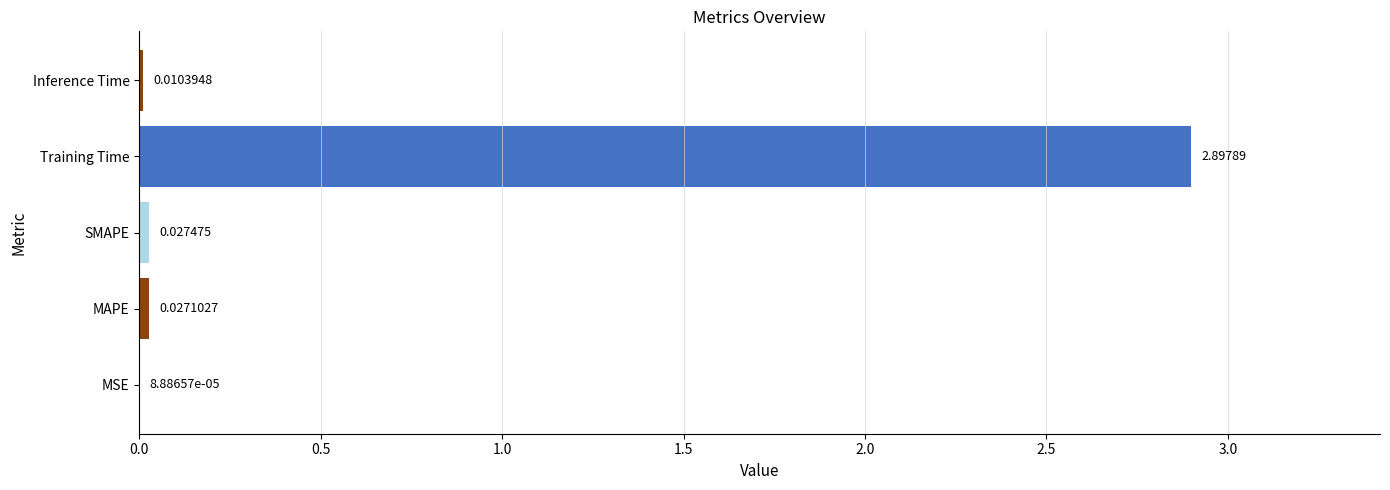

What is the sum of the values at SMAPE and Training Time?

2.9